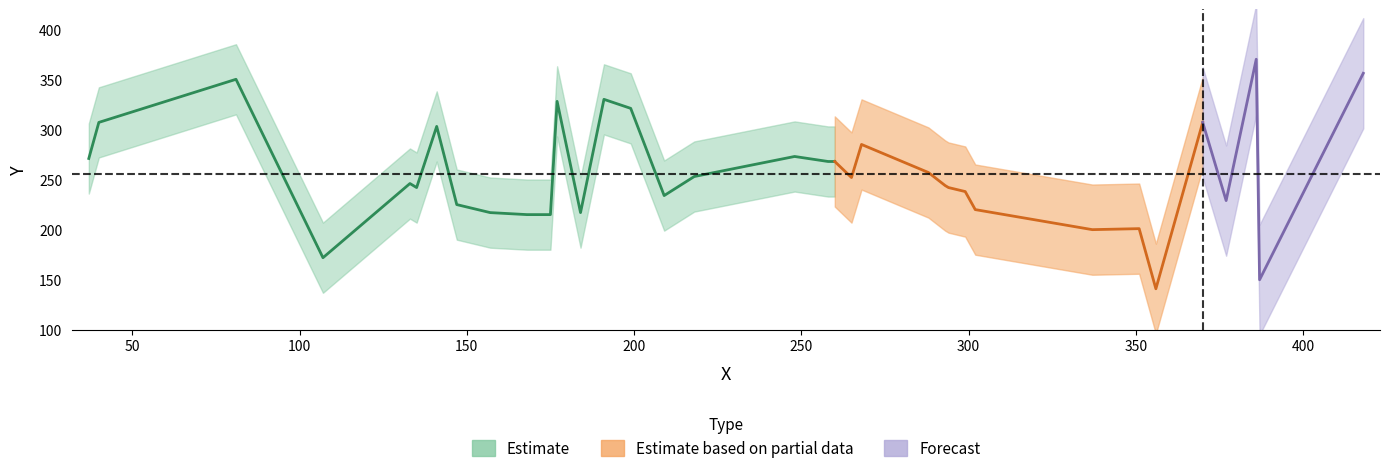

List the labels in order of value, smallest first.

356, 387, 107, 337, 351, 168, 175, 157, 184, 302, 147, 377, 209, 299, 135, 294, 293, 133, 265, 218, 288, 258, 260, 37, 248, 268, 141, 40, 370, 199, 177, 191, 81, 418, 386